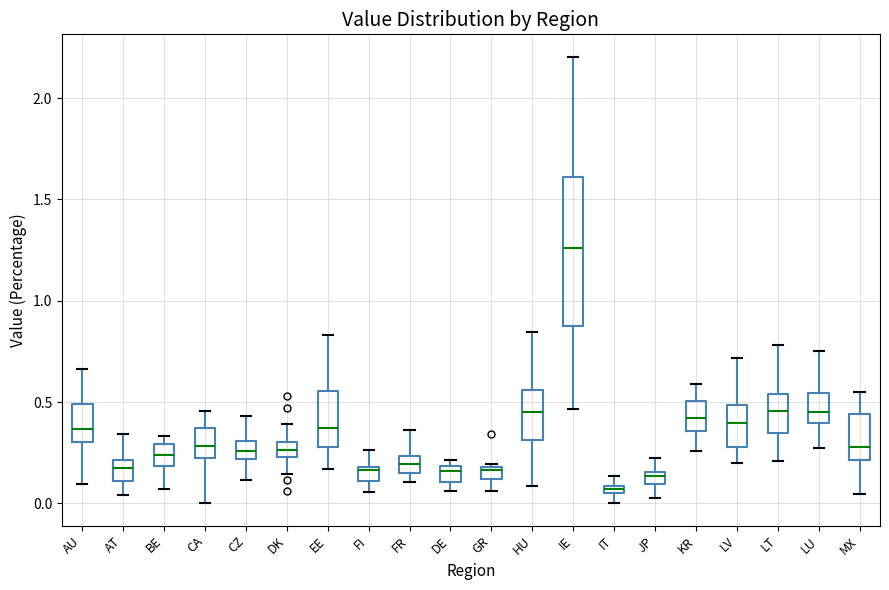

Which box has the lowest median line?

IT